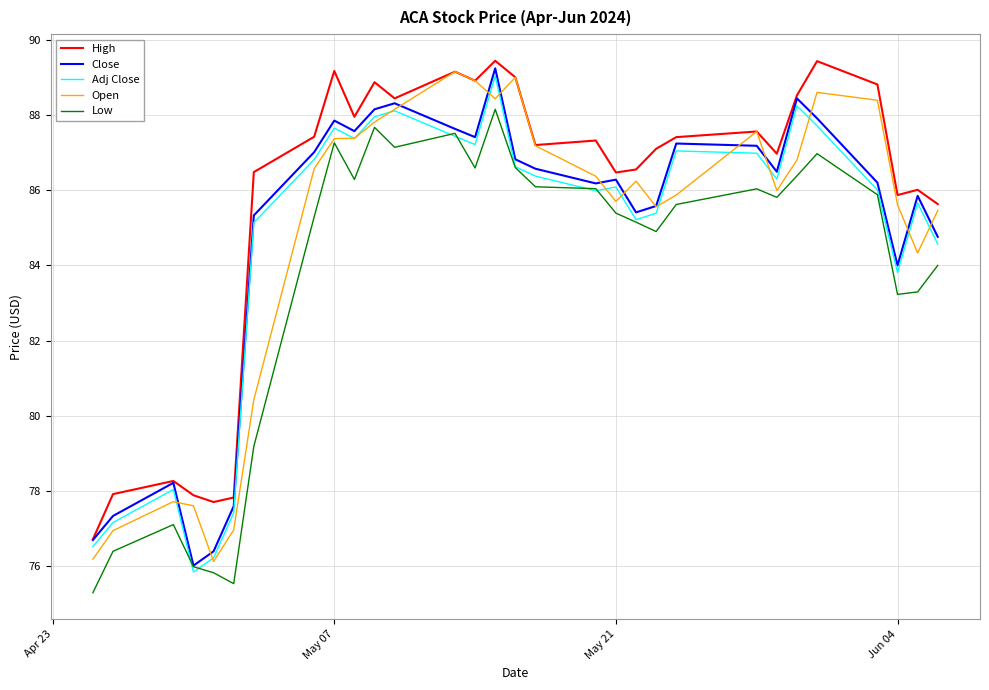

True or false: Adj Close and High intersect in this chart.

False